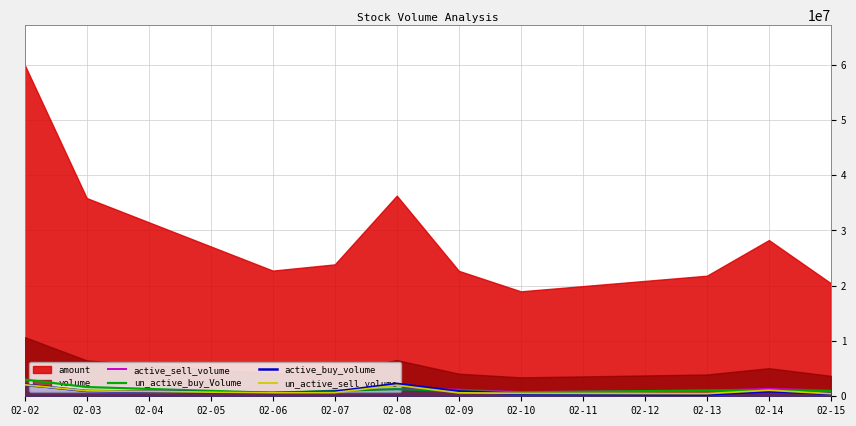

Does the chart have visible grid lines?

Yes